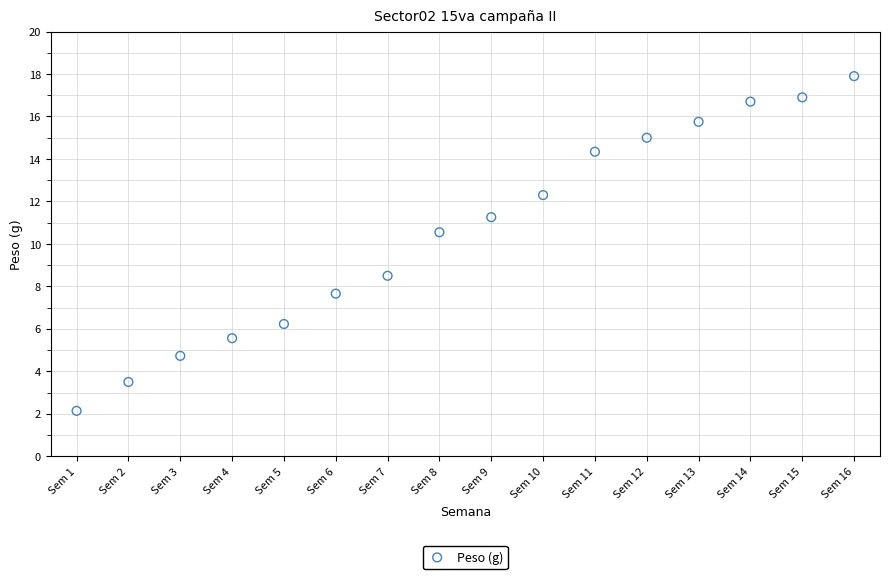

What Y value in the scatter plot is closest to 10?

10.6